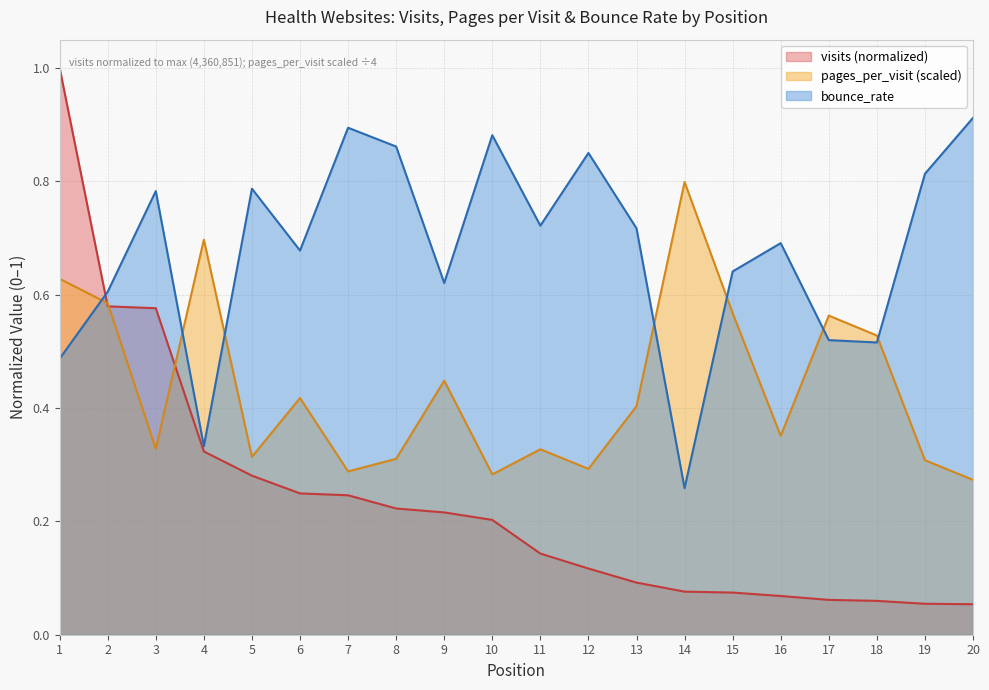

Reading right to left, list all the values displayed in this chart.

visits: 20=0.1	19=0.1	18=0.1	17=0.1	16=0.1	15=0.1	14=0.1	13=0.1	12=0.1	11=0.1	10=0.2	9=0.2	8=0.2	7=0.2	6=0.2	5=0.3	4=0.3	3=0.6	2=0.6	1=1.0
pages_per_visit: 20=0.3	19=0.3	18=0.5	17=0.6	16=0.4	15=0.6	14=0.8	13=0.4	12=0.3	11=0.3	10=0.3	9=0.4	8=0.3	7=0.3	6=0.4	5=0.3	4=0.7	3=0.3	2=0.6	1=0.6
bounce_rate: 20=0.9	19=0.8	18=0.5	17=0.5	16=0.7	15=0.6	14=0.3	13=0.7	12=0.9	11=0.7	10=0.9	9=0.6	8=0.9	7=0.9	6=0.7	5=0.8	4=0.3	3=0.8	2=0.6	1=0.5